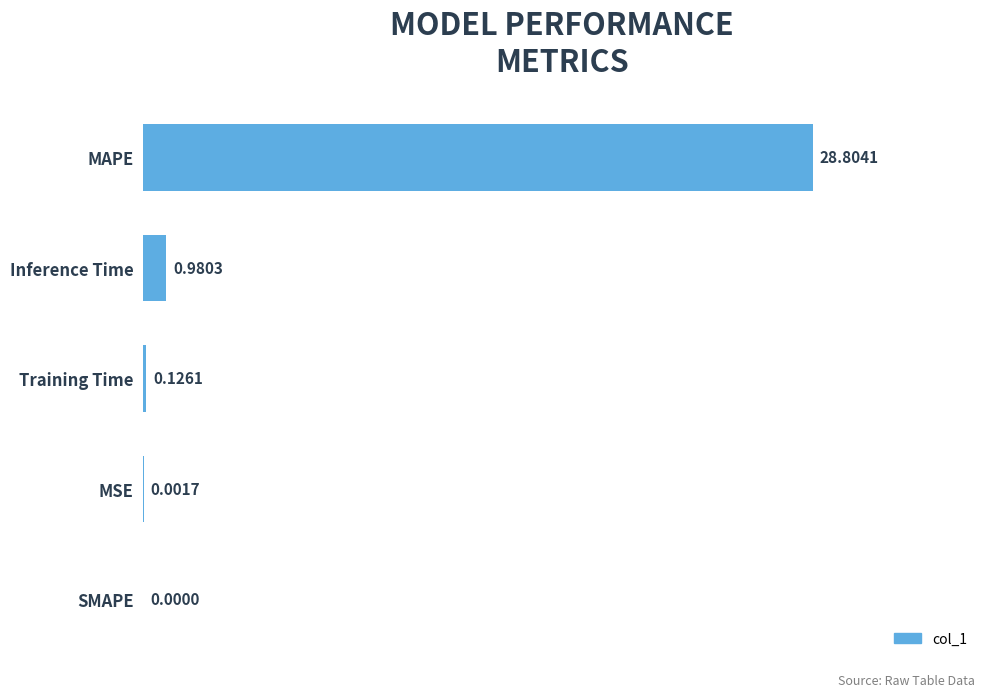

At which label is the value closest to 14?

Inference Time